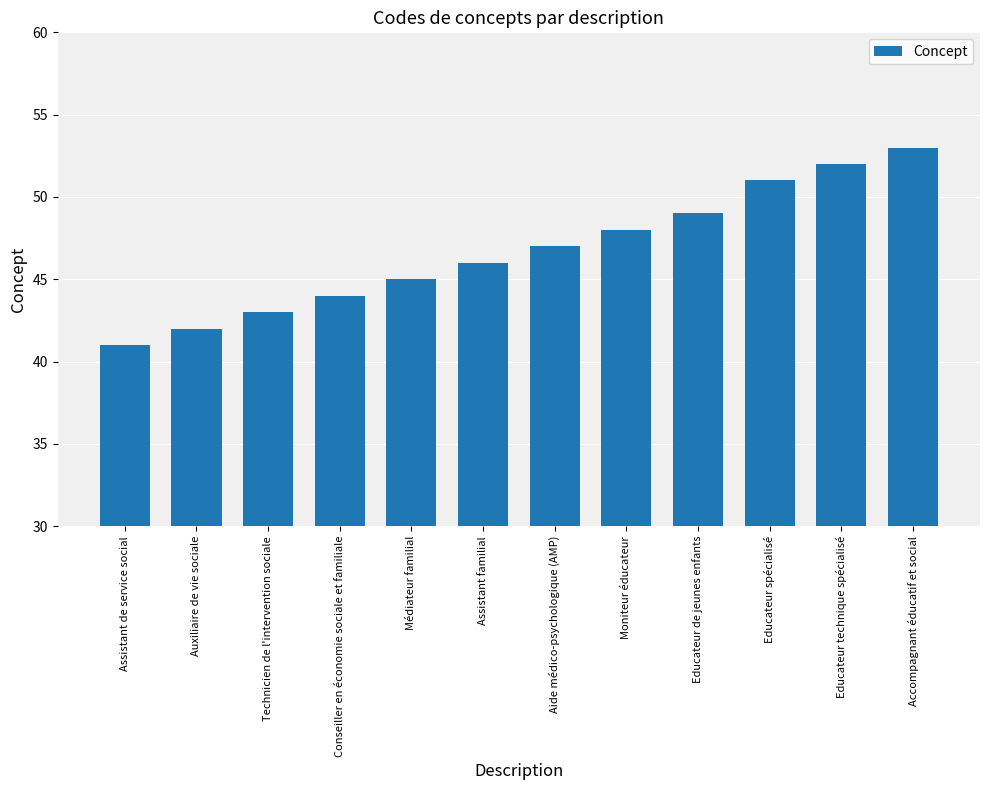

Reading right to left, extract all data points from this chart.

53	52	51	49	48	47	46	45	44	43	42	41